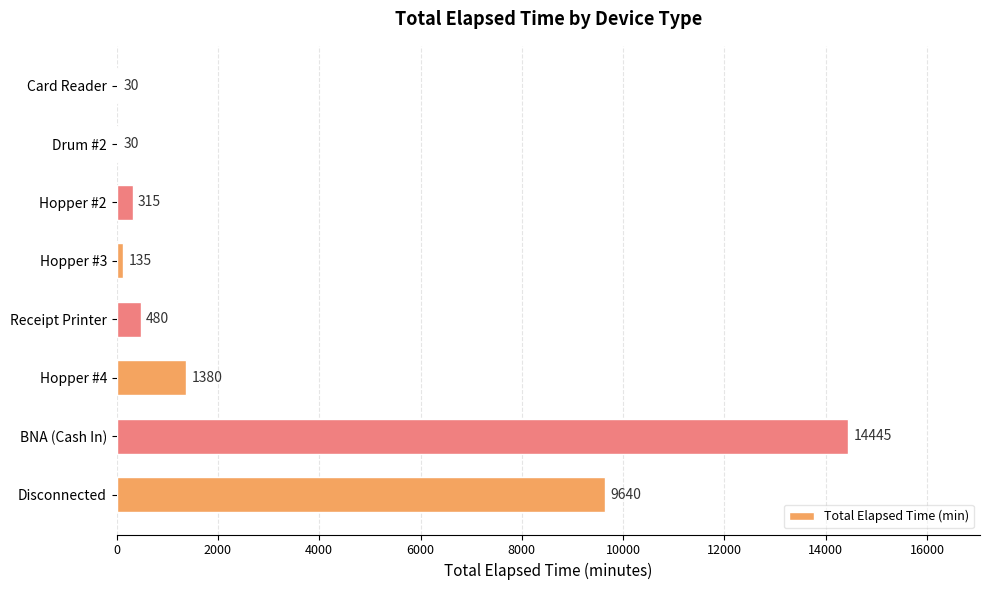

What is the maximum value shown in the chart?

14445